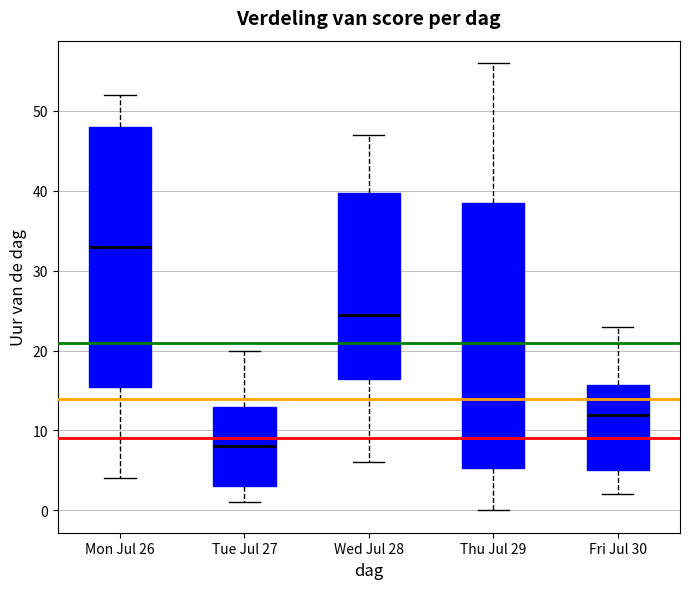

Reading left to right, transcribe this box plot: for each box, give where its median line is, the range the box spans, and where its two whiskers end, as read against the y-axis. The values are not printed on the chart, so give them approximately, as read against the axis.

Mon Jul 26: median 33, box 16 to 48, whiskers 4 to 52
Tue Jul 27: median 8, box 3 to 13, whiskers 1 to 20
Wed Jul 28: median 25, box 17 to 40, whiskers 6 to 47
Thu Jul 29: median 21, box 5 to 39, whiskers 0 to 56
Fri Jul 30: median 12, box 5 to 16, whiskers 2 to 23